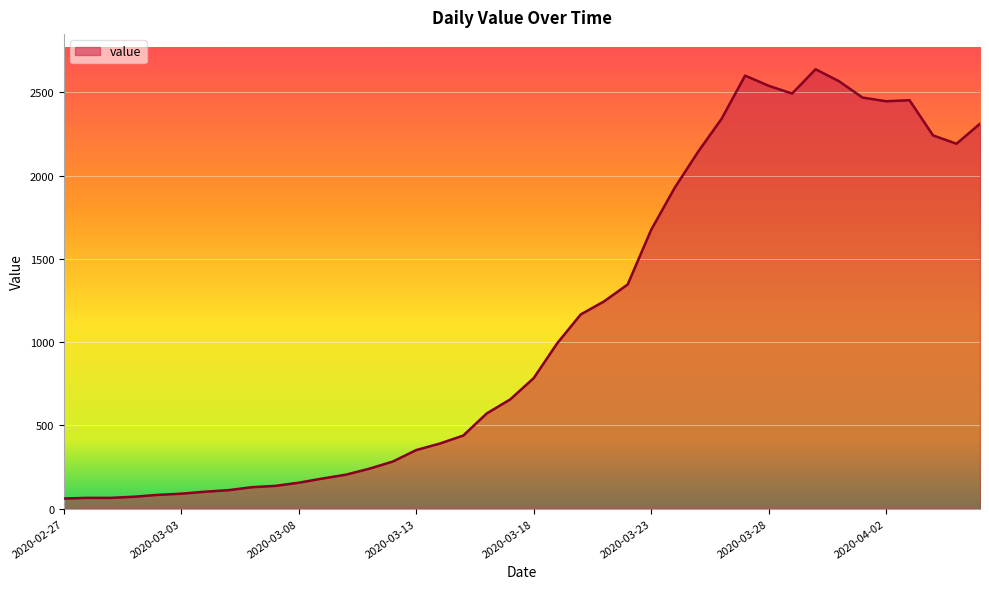

How many lines are shown in the chart?

1